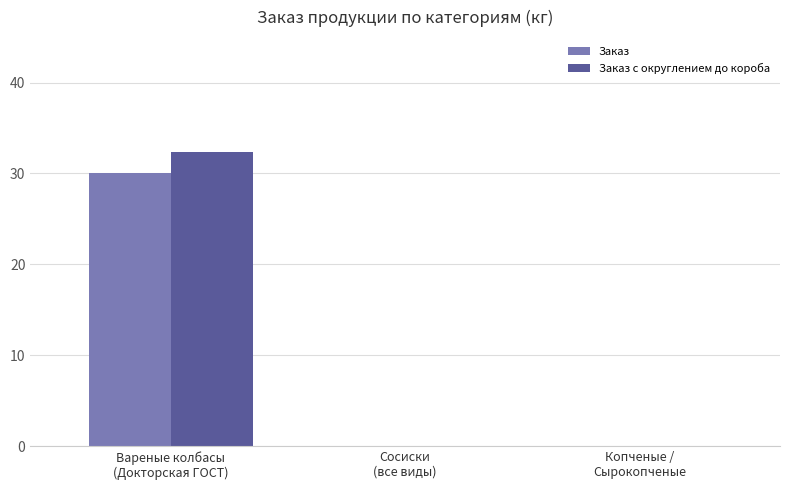

Count the Заказ values in the range 0 to 30.

3